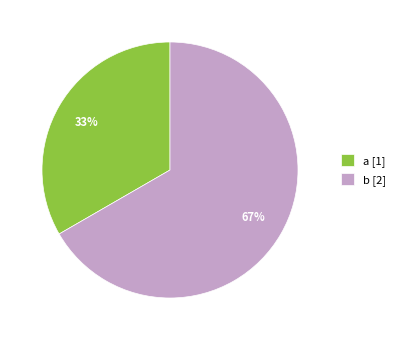

Between a [1] and b [2], which is larger?

b [2]